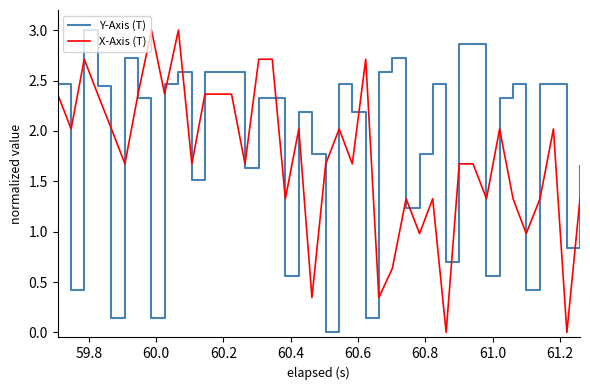

True or false: X-Axis (T) and Y-Axis (T) cross at least once.

True